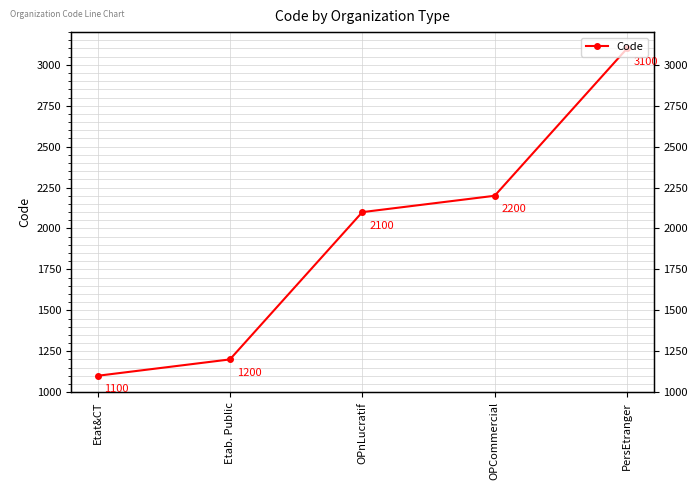

What is the sum of the values at PersEtranger and OPCommercial?

5300